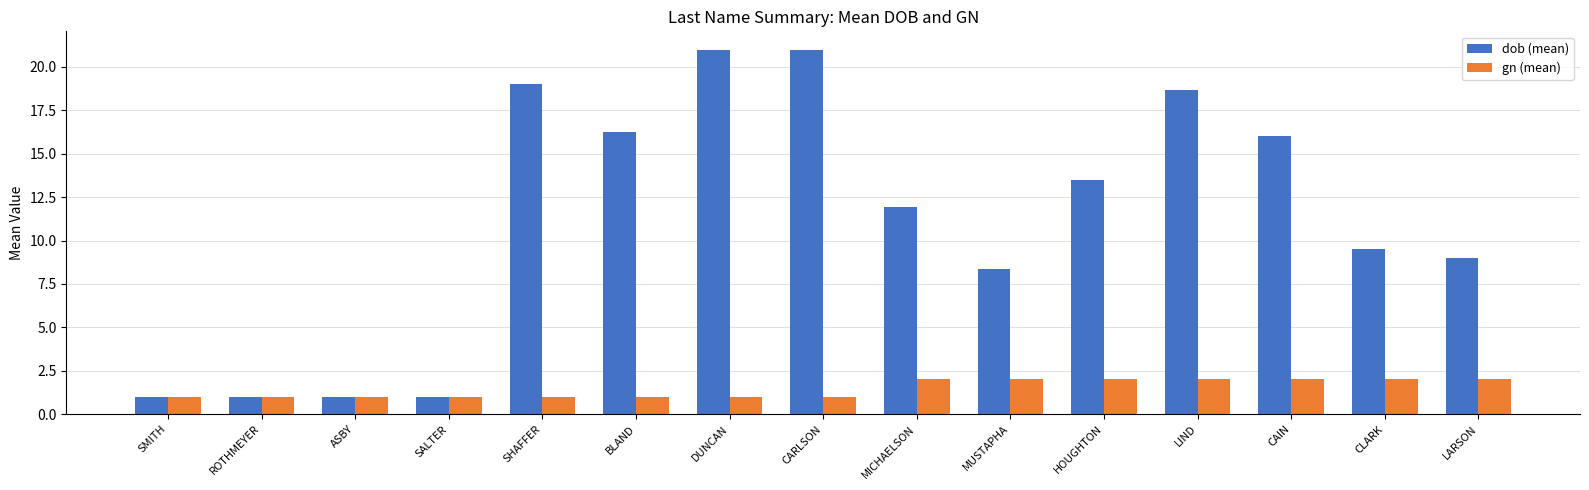

What is the greatest value displayed?

21.0